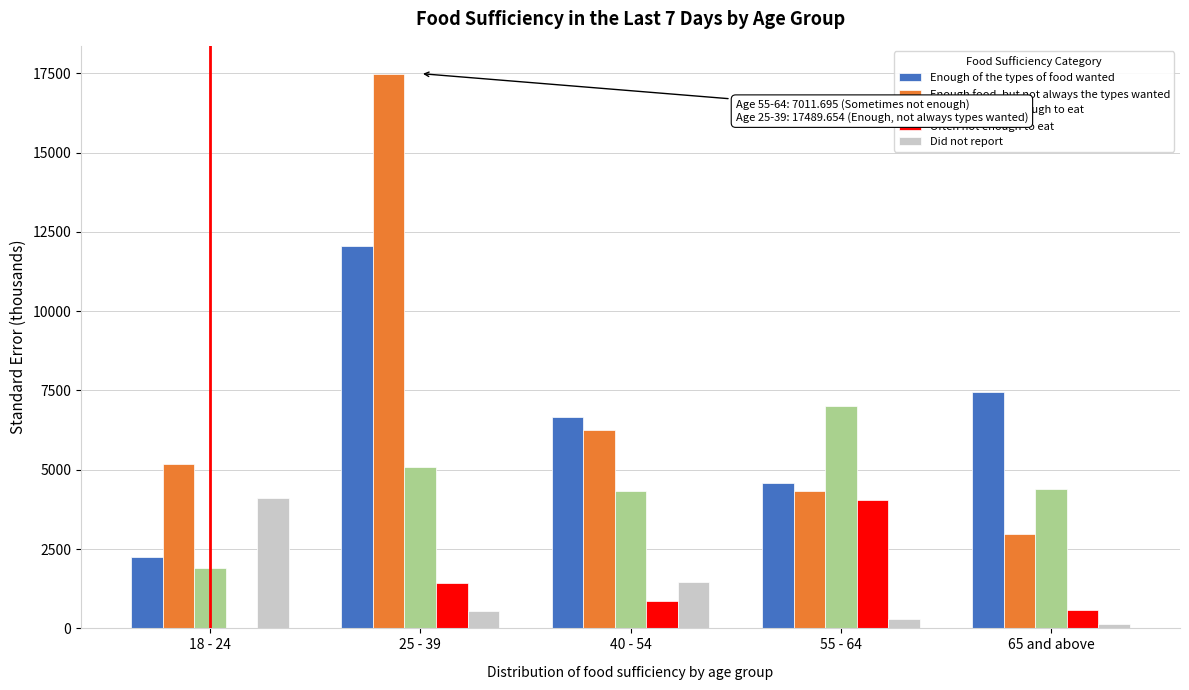

The value of Enough of the types of food wanted at 18 - 24 is 2255.5. True or false?

True